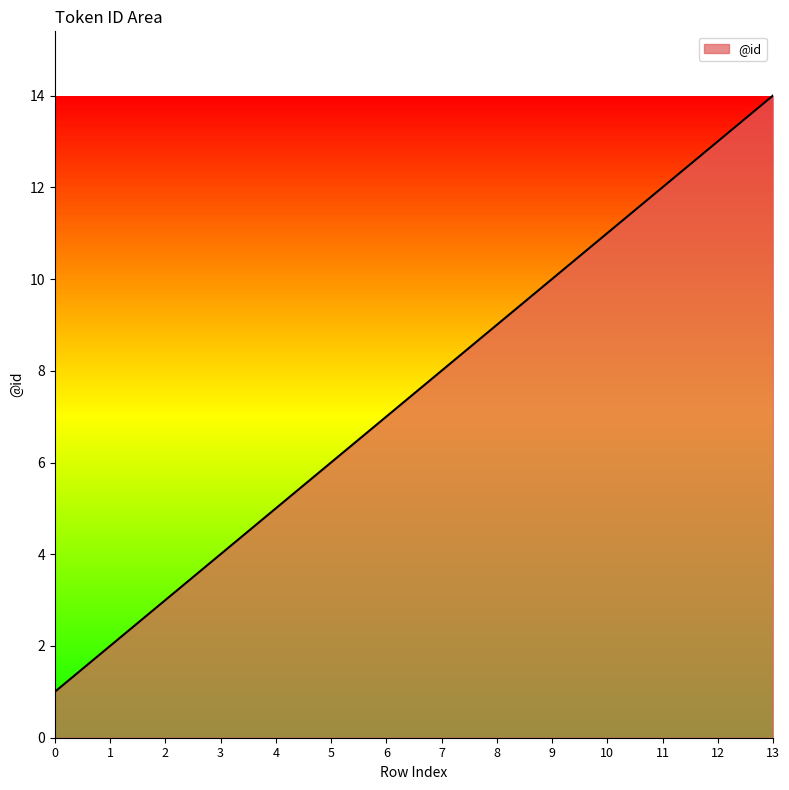

Does the chart have visible grid lines?

No